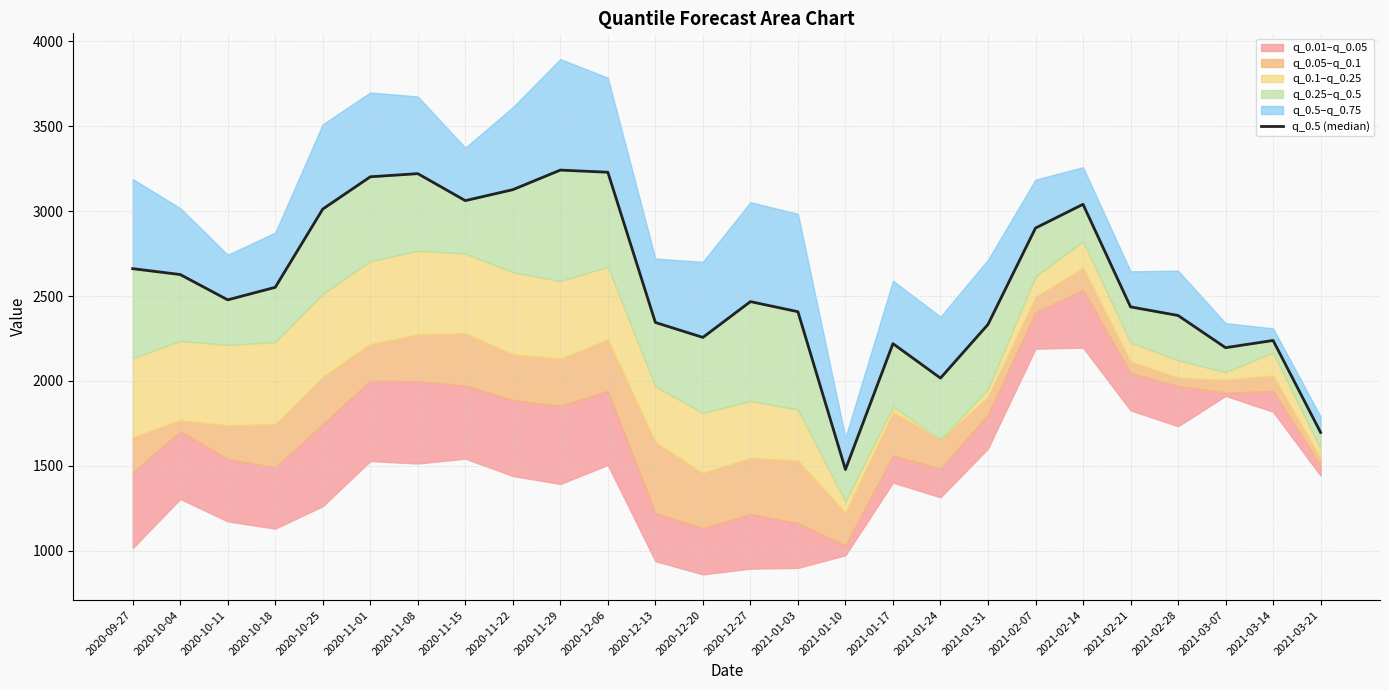

How many lines are shown in the chart?

1